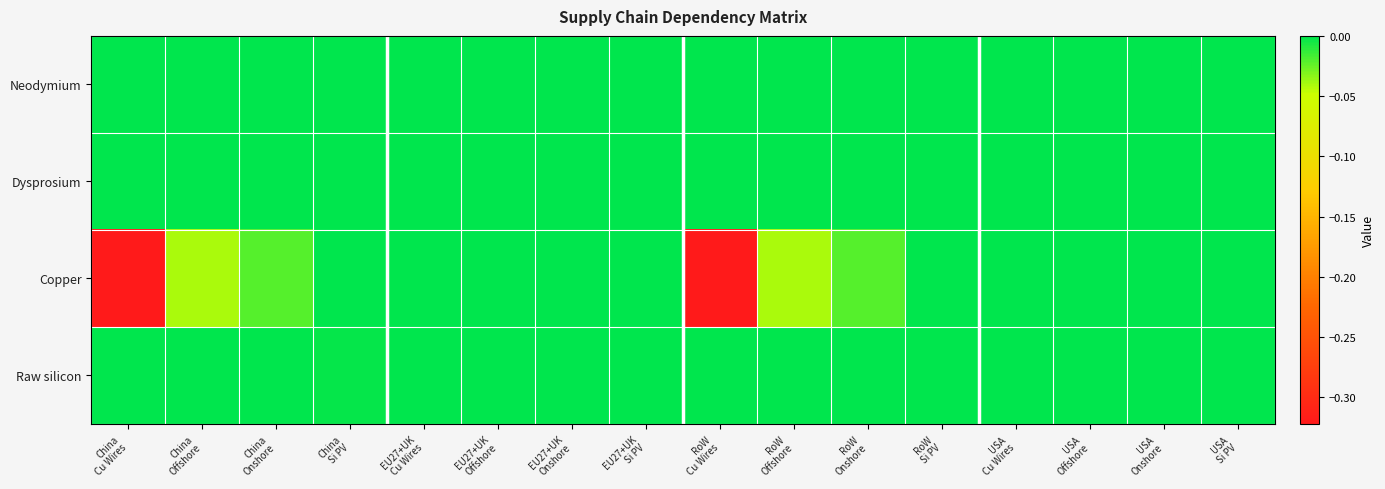

Between China Onshore and EU27+UK Cu Wires, which series saw the biggest shift?

Copper